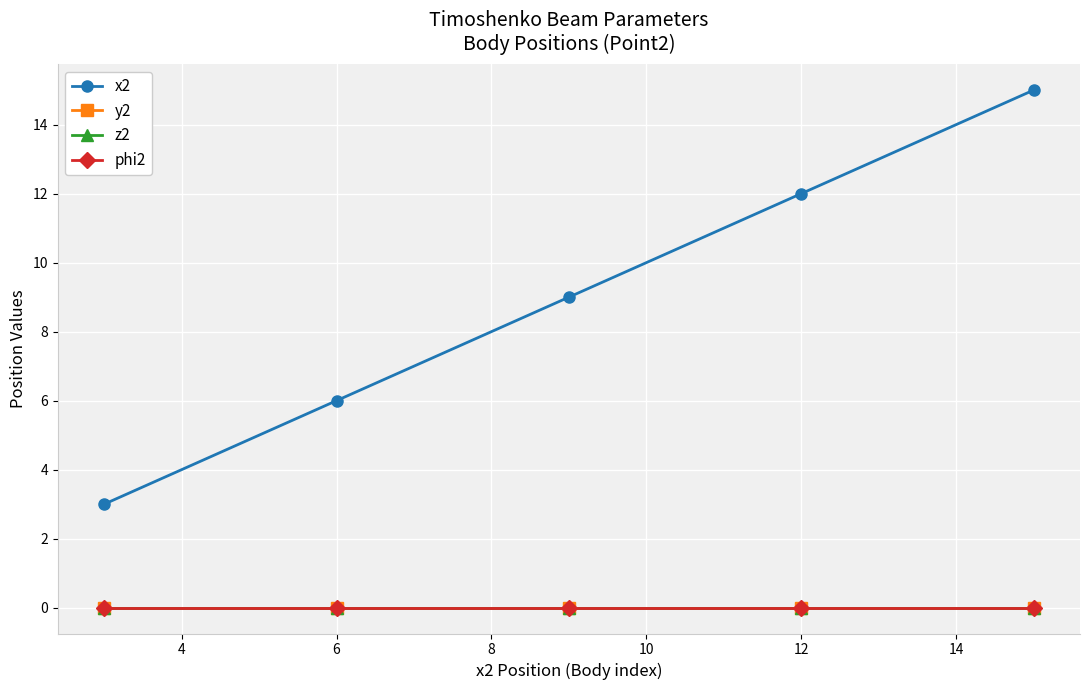

True or false: z2 and y2 intersect in this chart.

False